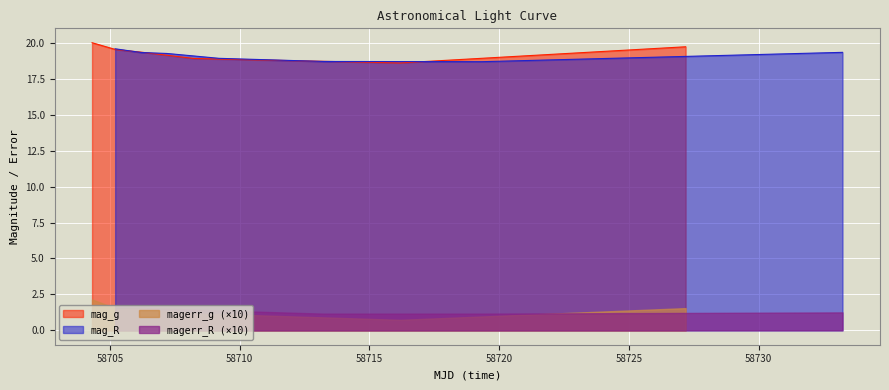

What is the highest value of the mag_g series?

20.0